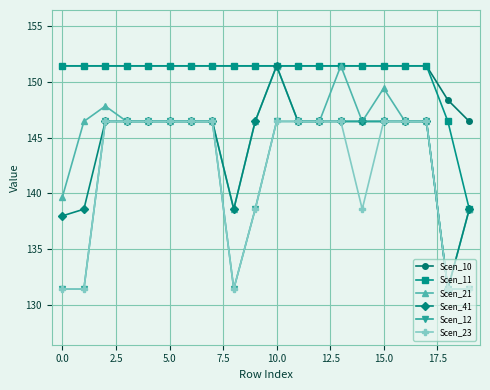

What is the value of the Scen_10 point at the 12th from the left?

151.4